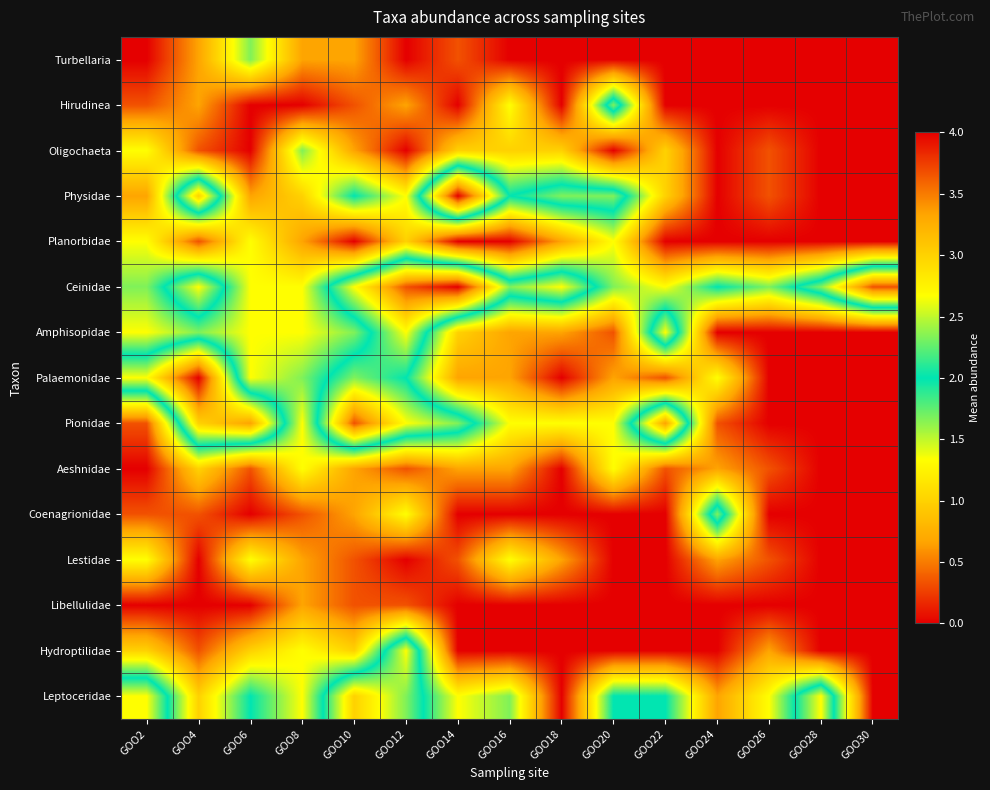

At how many categories does at least one series exceed 0?

15